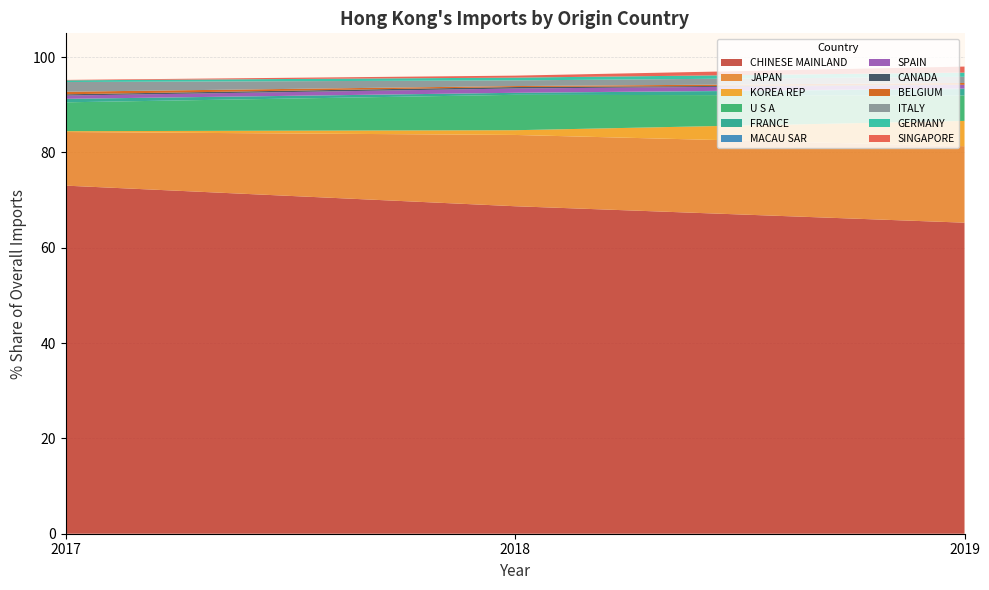

What is the lowest value of the CHINESE MAINLAND series?

65.3